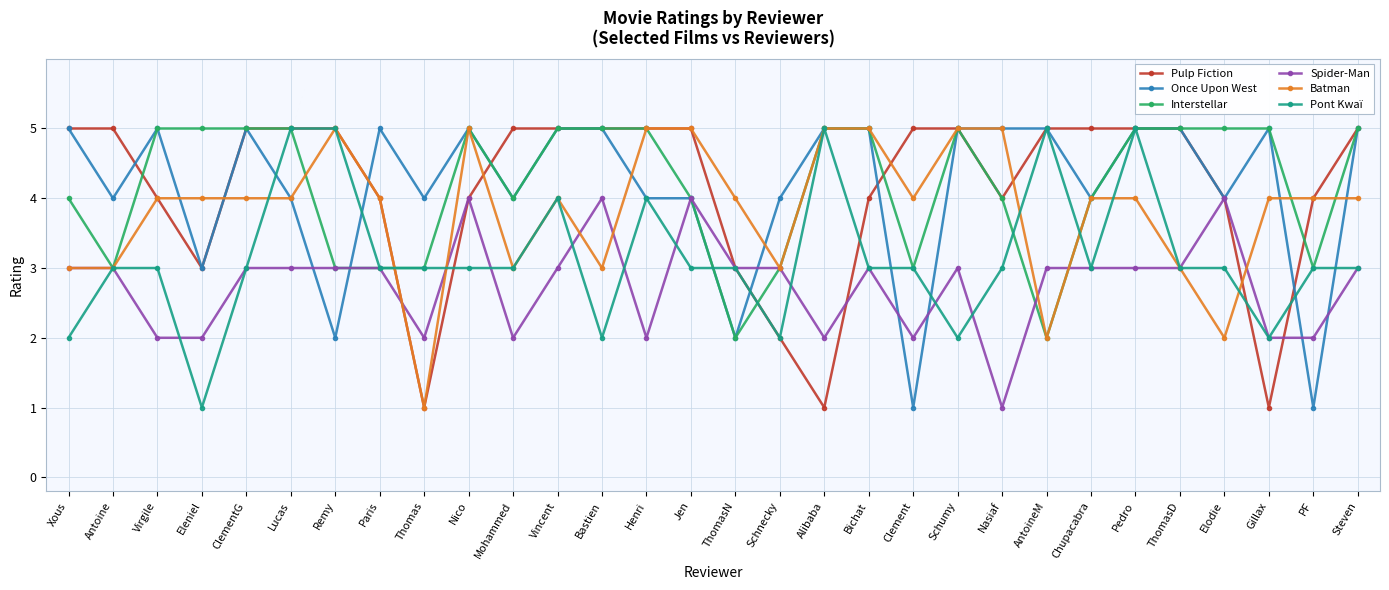

Where is the first local minimum for Pont Kwaï?

Eleniel